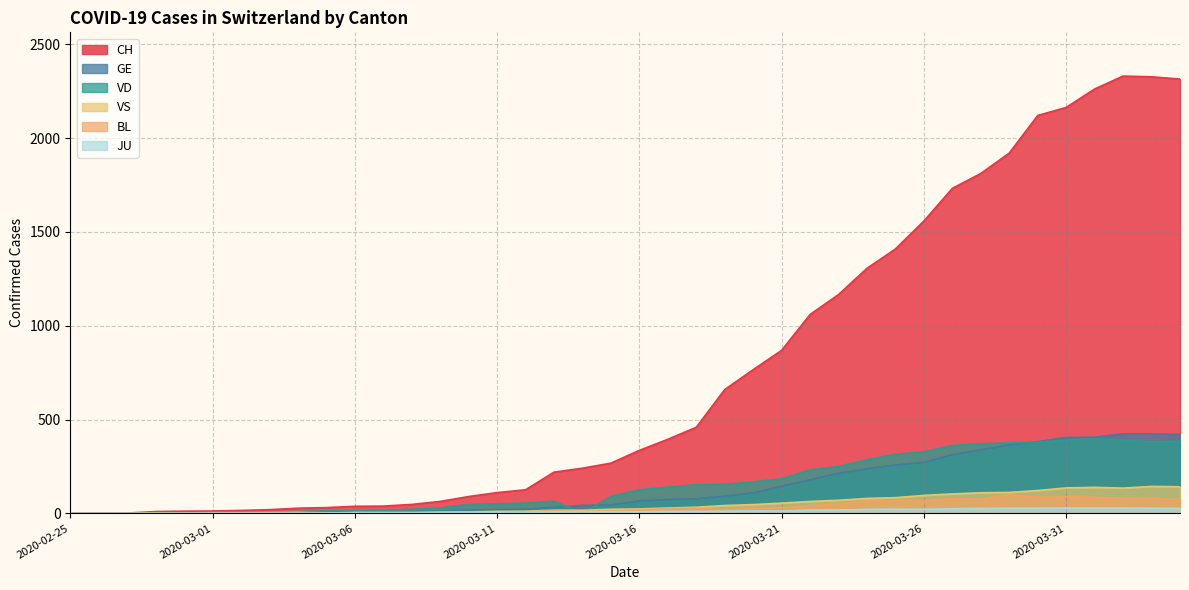

How many intersections are there between VS and VD?

2